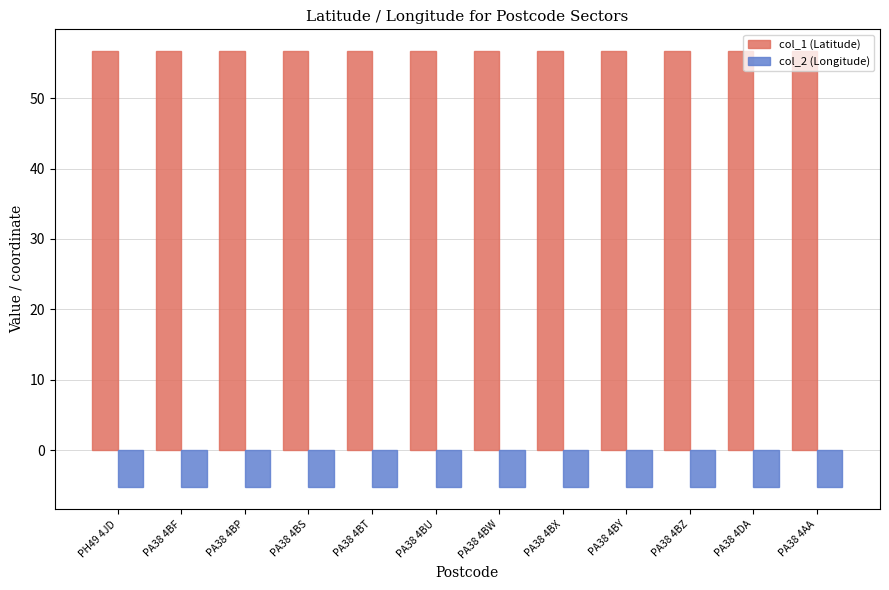

What is the average value of the col_2 (Longitude) series?

-5.3